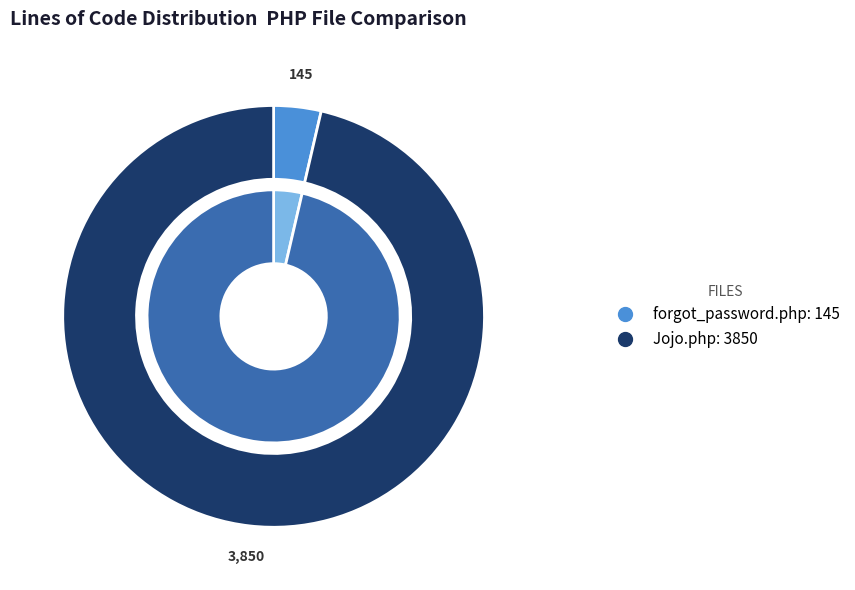

To the nearest percent, what percentage of the pie is forgot_password.php?

4%